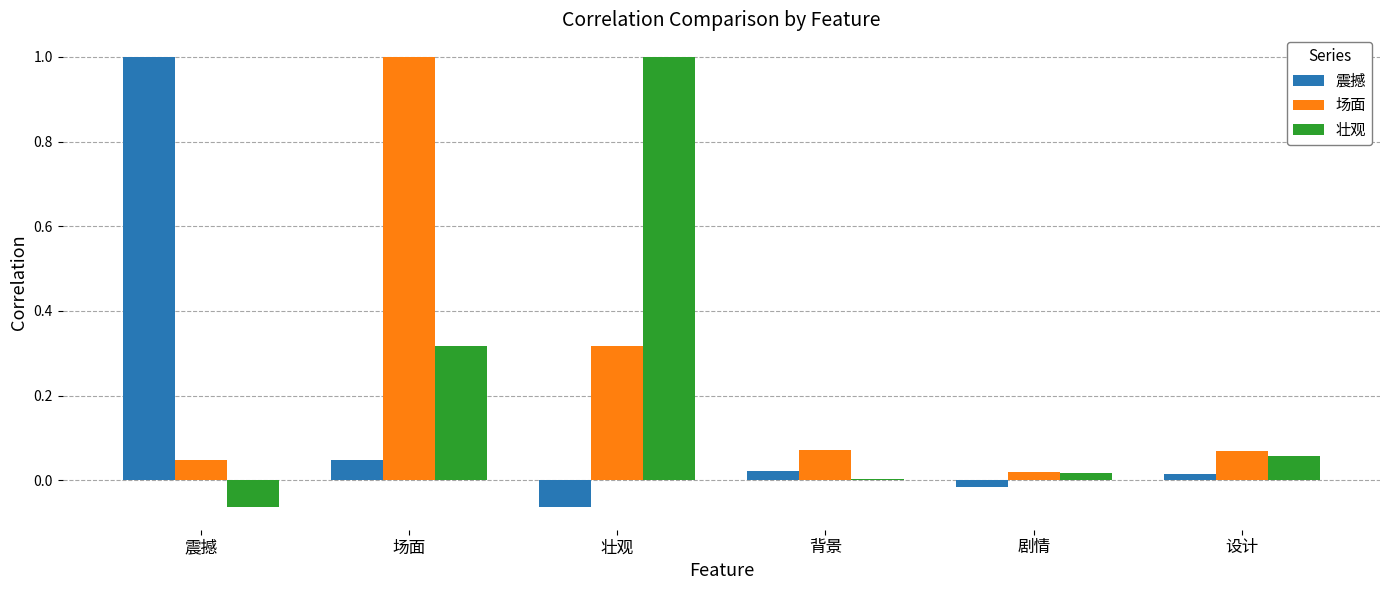

What is the maximum value for 场面?

1.0